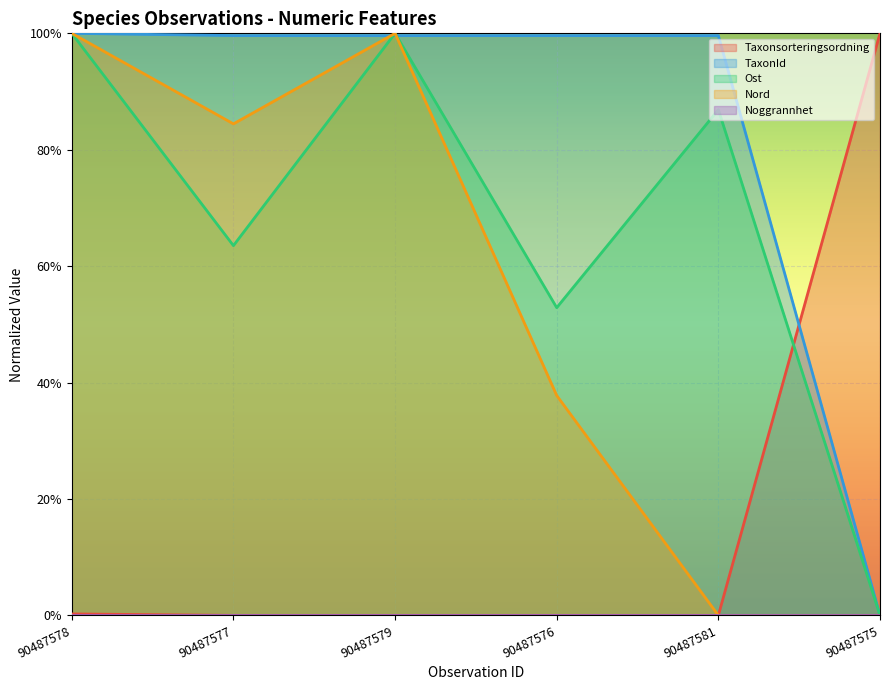

Does the chart display data point markers on the line(s)?

No